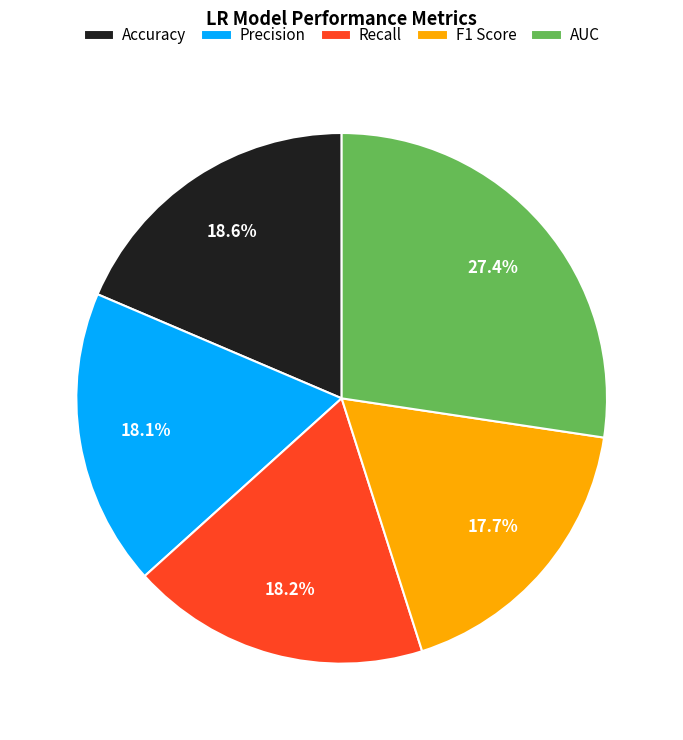

Between AUC and Accuracy, which is larger?

AUC